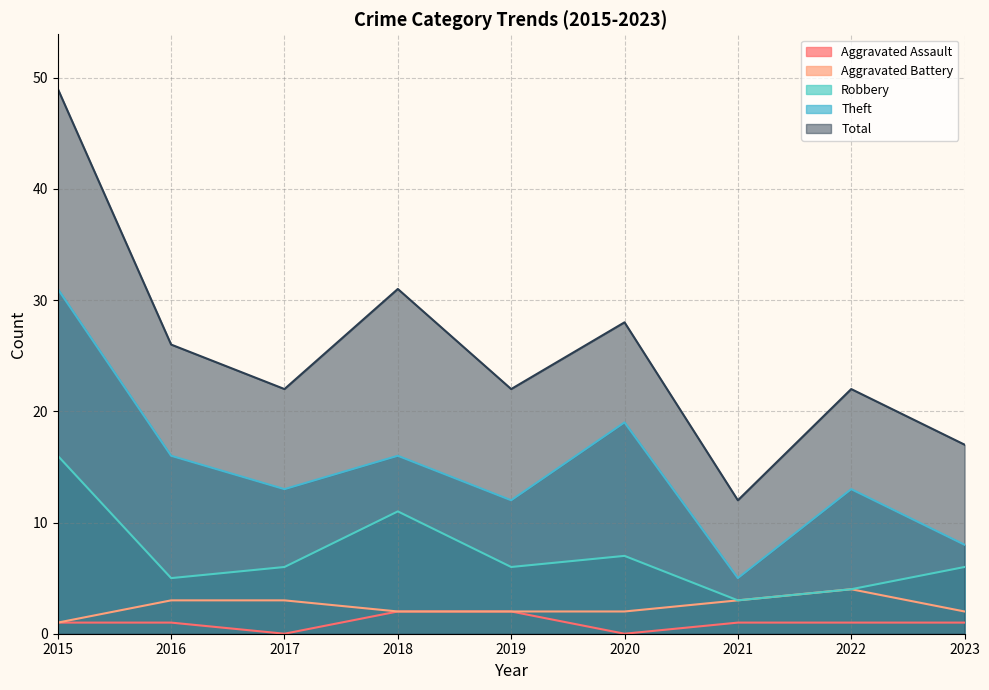

Rank the categories by Theft value from lowest to highest.

2021, 2023, 2019, 2017, 2022, 2016, 2018, 2020, 2015